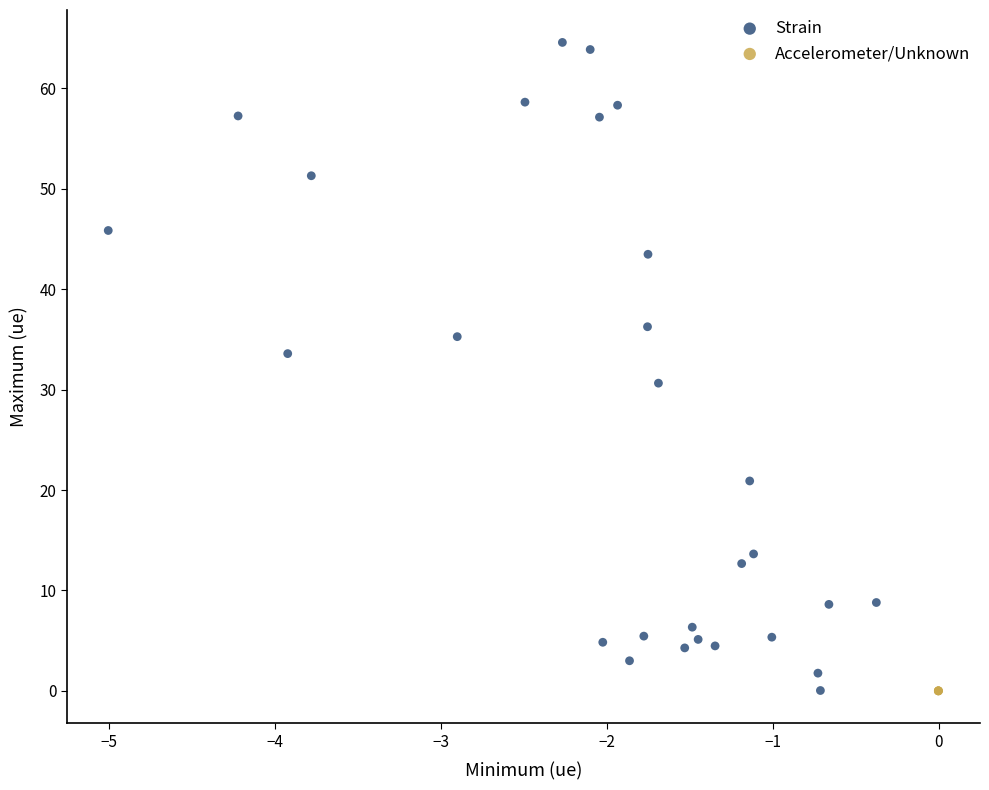

What are all the series names shown in the legend?

Strain, Accelerometer/Unknown